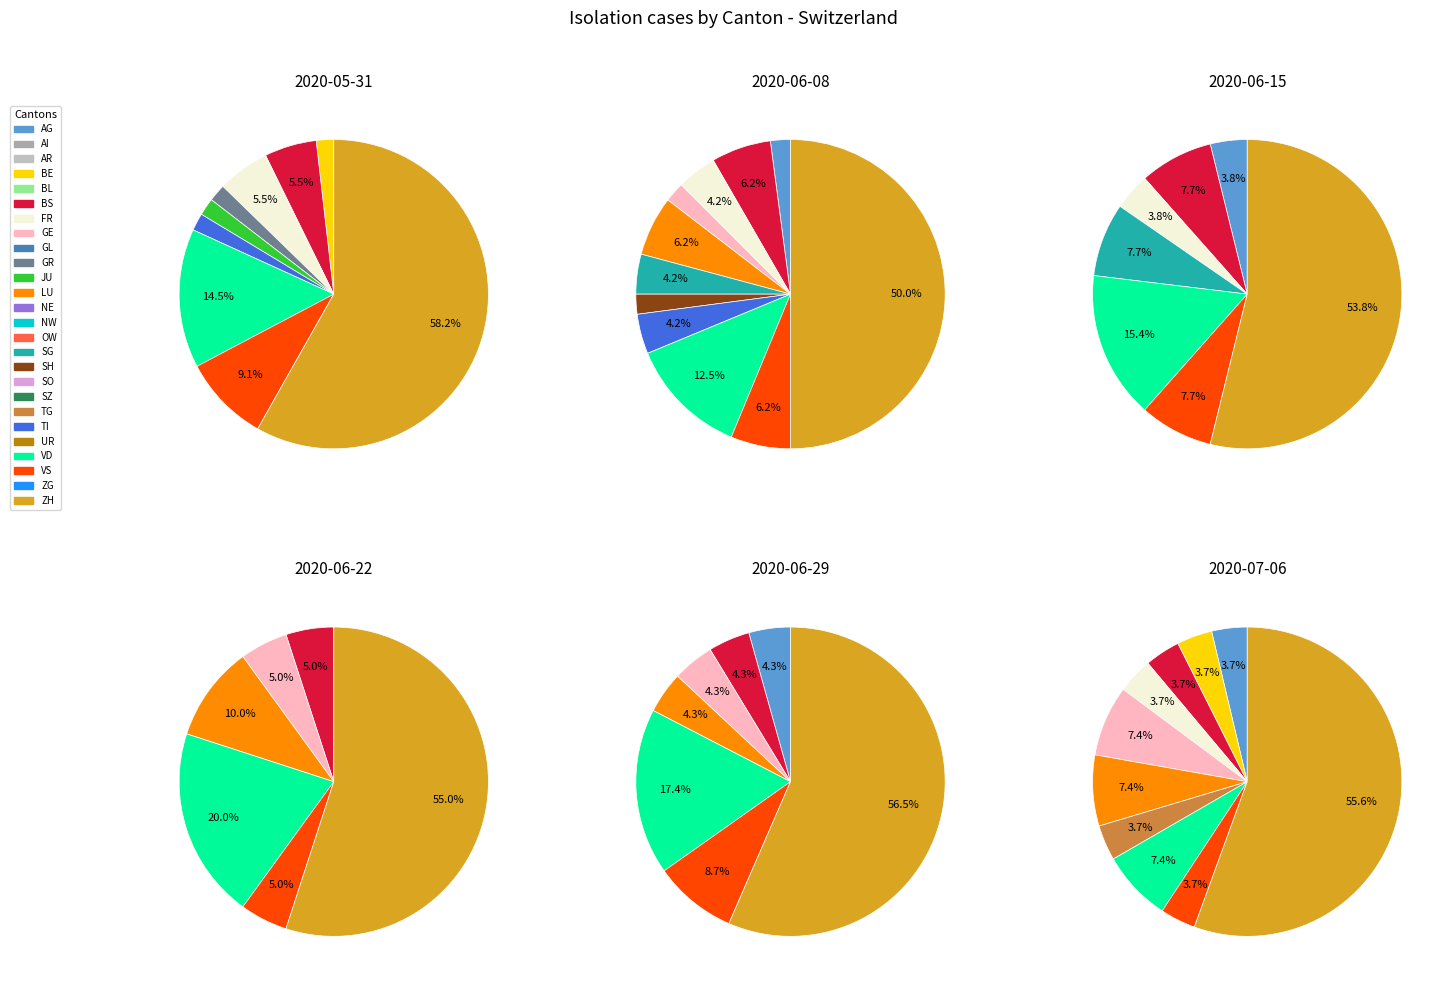

How much of the chart is everything except 13?

100.0%